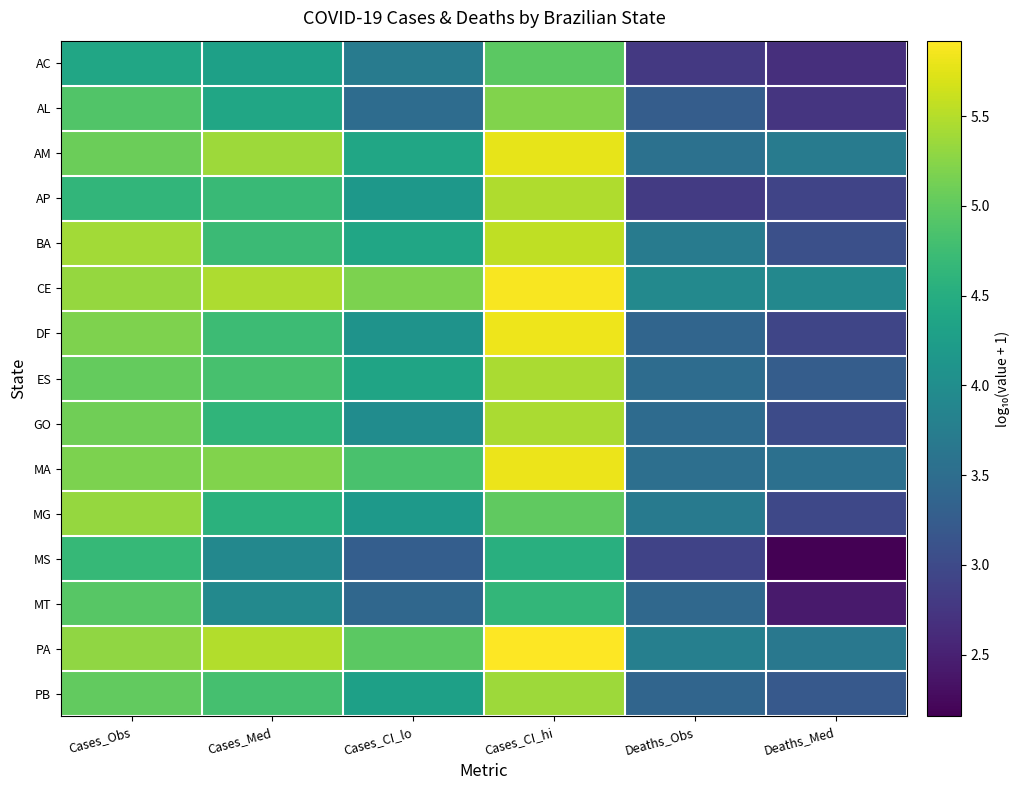

Which series has the largest total across all categories?

CE